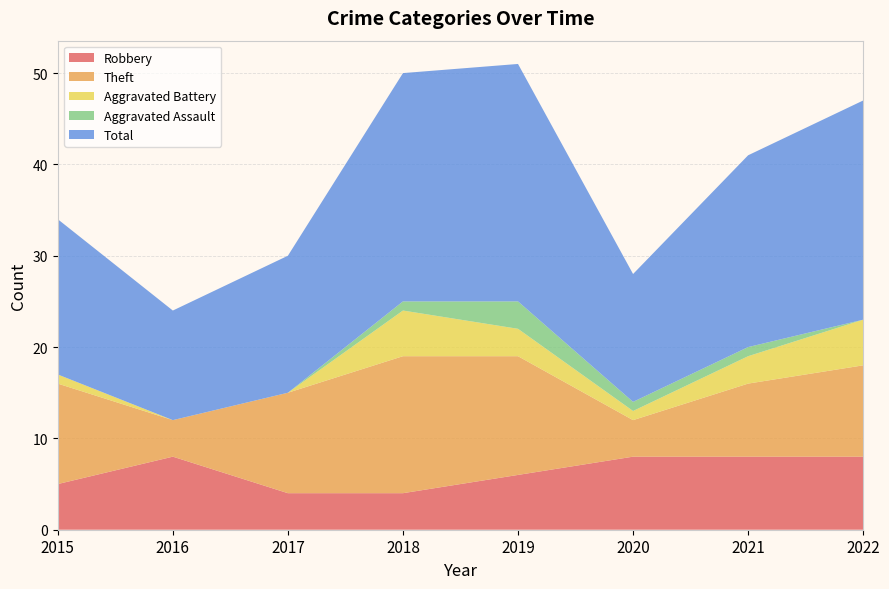

Reading right to left, list all the values displayed in this chart.

Robbery: 2022=8	2021=8	2020=8	2019=6	2018=4	2017=4	2016=8	2015=5
Theft: 2022=10	2021=8	2020=4	2019=13	2018=15	2017=11	2016=4	2015=11
Aggravated Battery: 2022=5	2021=3	2020=1	2019=3	2018=5	2017=0	2016=0	2015=1
Aggravated Assault: 2022=0	2021=1	2020=1	2019=3	2018=1	2017=0	2016=0	2015=0
Total: 2022=24	2021=21	2020=14	2019=26	2018=25	2017=15	2016=12	2015=17